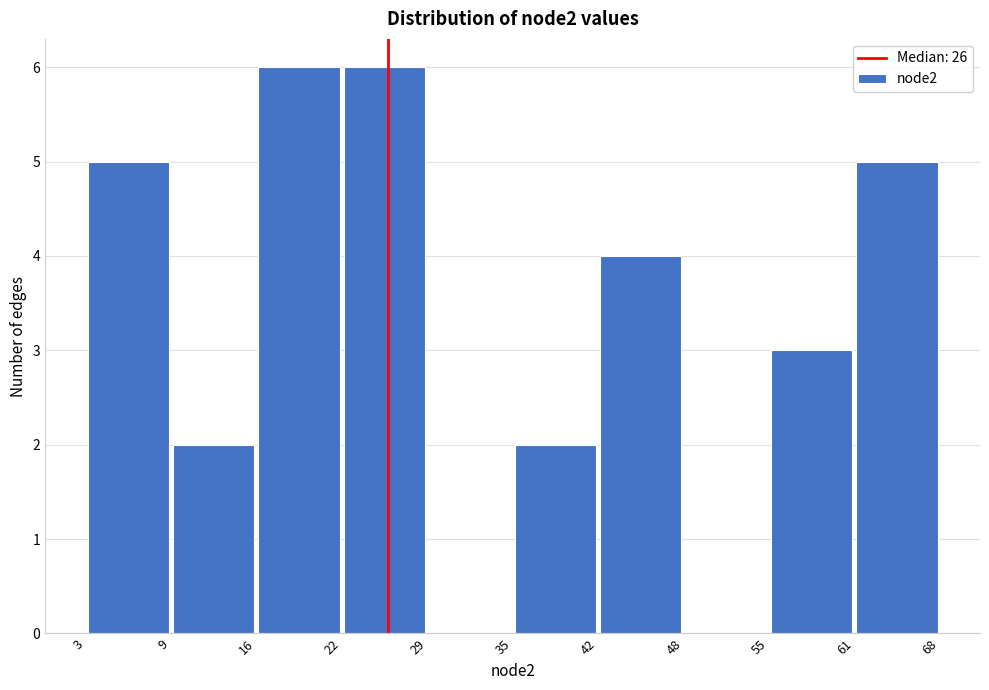

Reading left to right, list every bar in this chart as the range it spans on the x-axis followed by its height. The values are not printed on the chart, so give them approximately, as read against the axis.

3 to 9: 5
9 to 16: 2
16 to 22: 6
22 to 29: 6
29 to 35: 0
35 to 42: 2
42 to 48: 4
48 to 55: 0
55 to 61: 3
61 to 68: 5